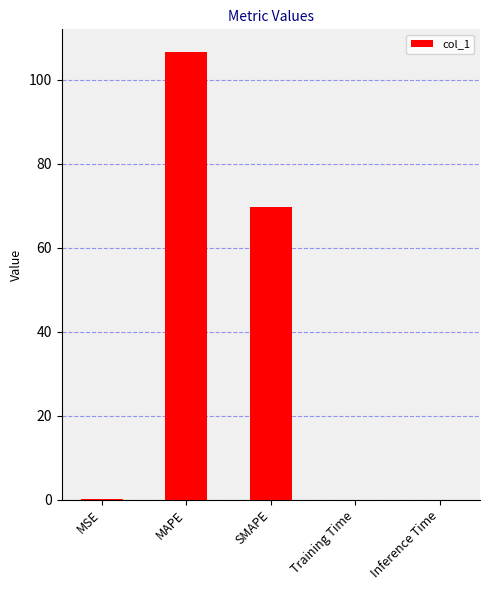

At which label is the value closest to 53?

SMAPE